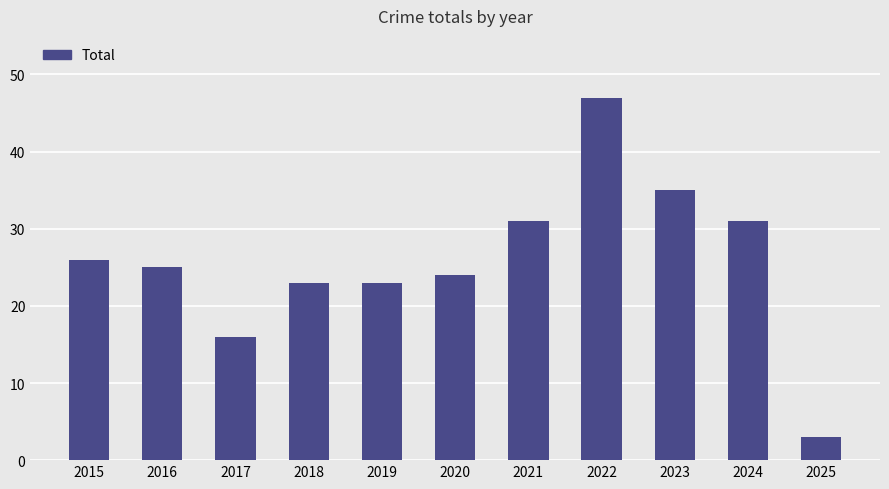

What is the sum of the values at 2025 and 2022?

50